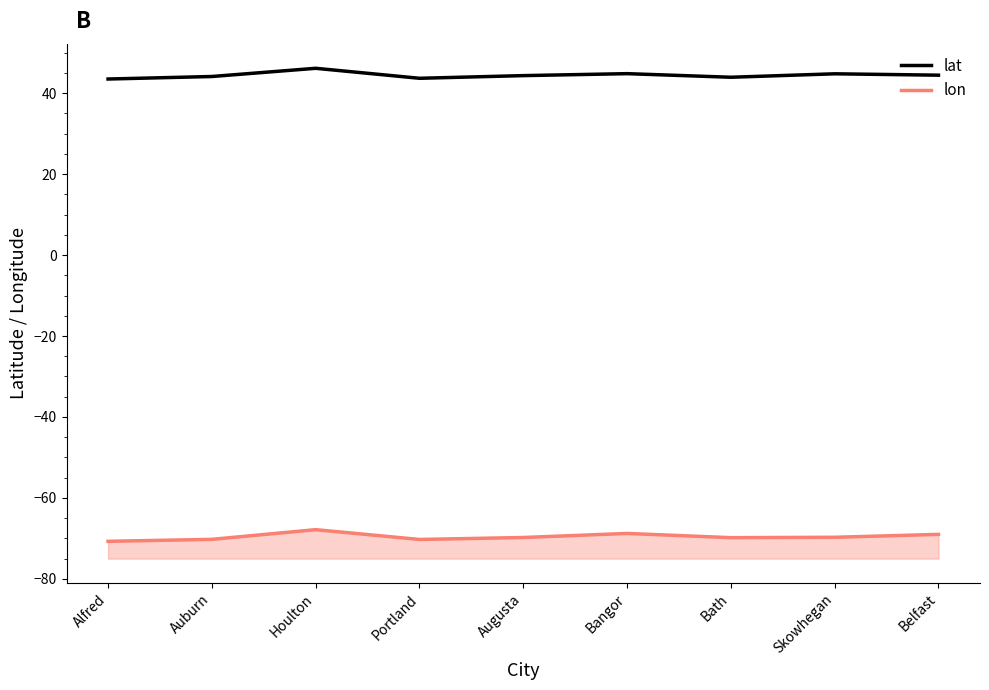

Rank the series by their average value, from highest to lowest.

lat, lon